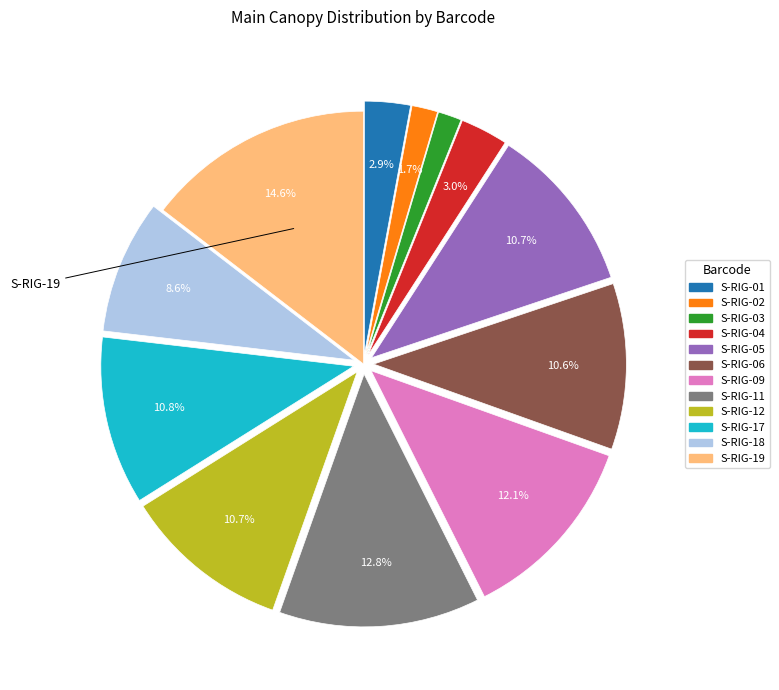

Which slice is the largest?

S-RIG-19